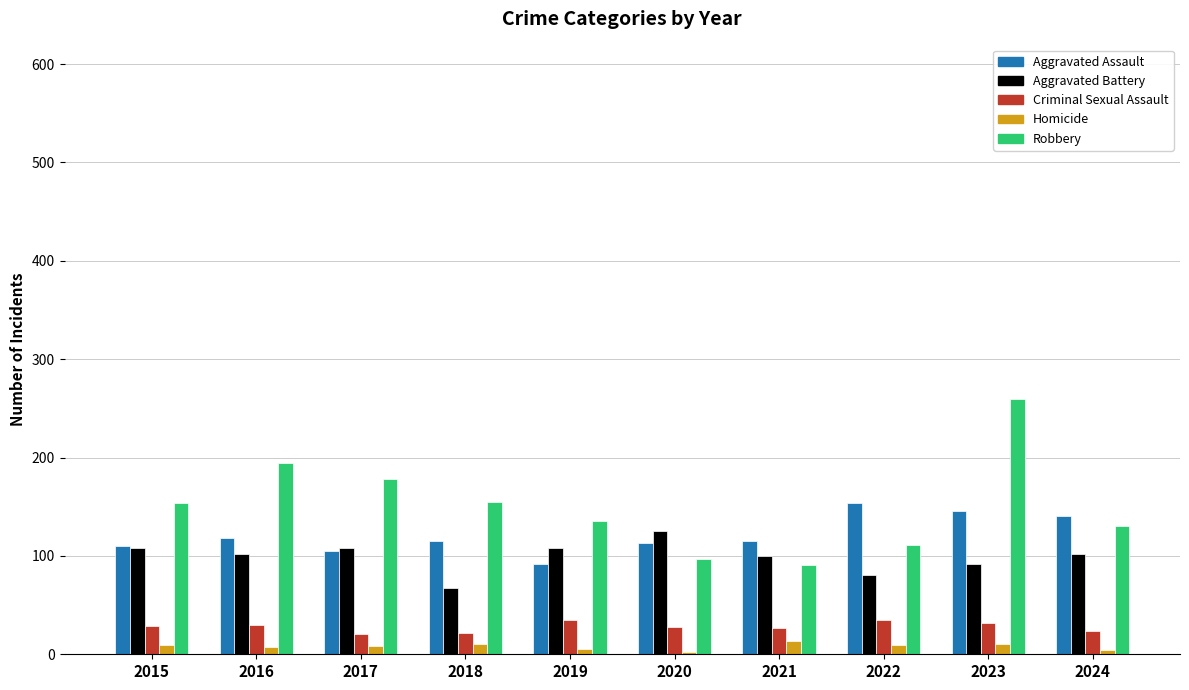

How many data points does each series have?

10